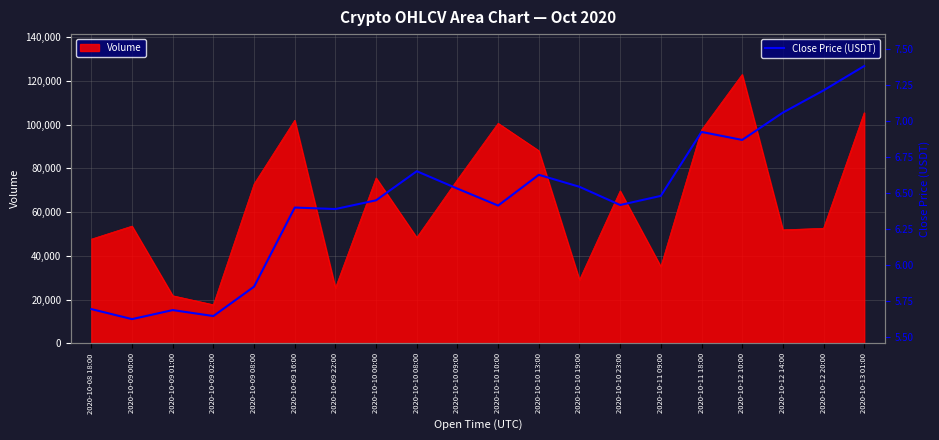

The value at 2020-10-10 09:00 is 6.5. True or false?

True